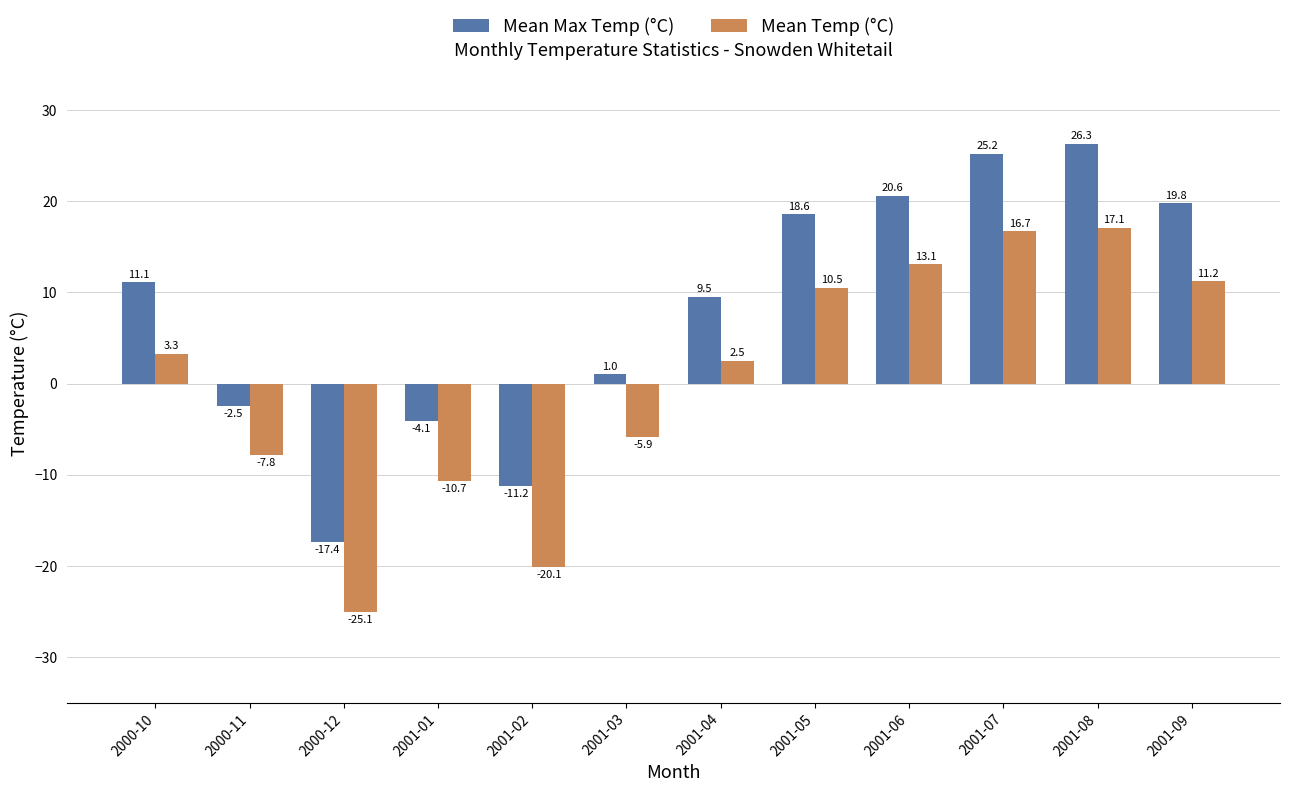

What is the highest value of the Mean Temp (°C) series?

17.1